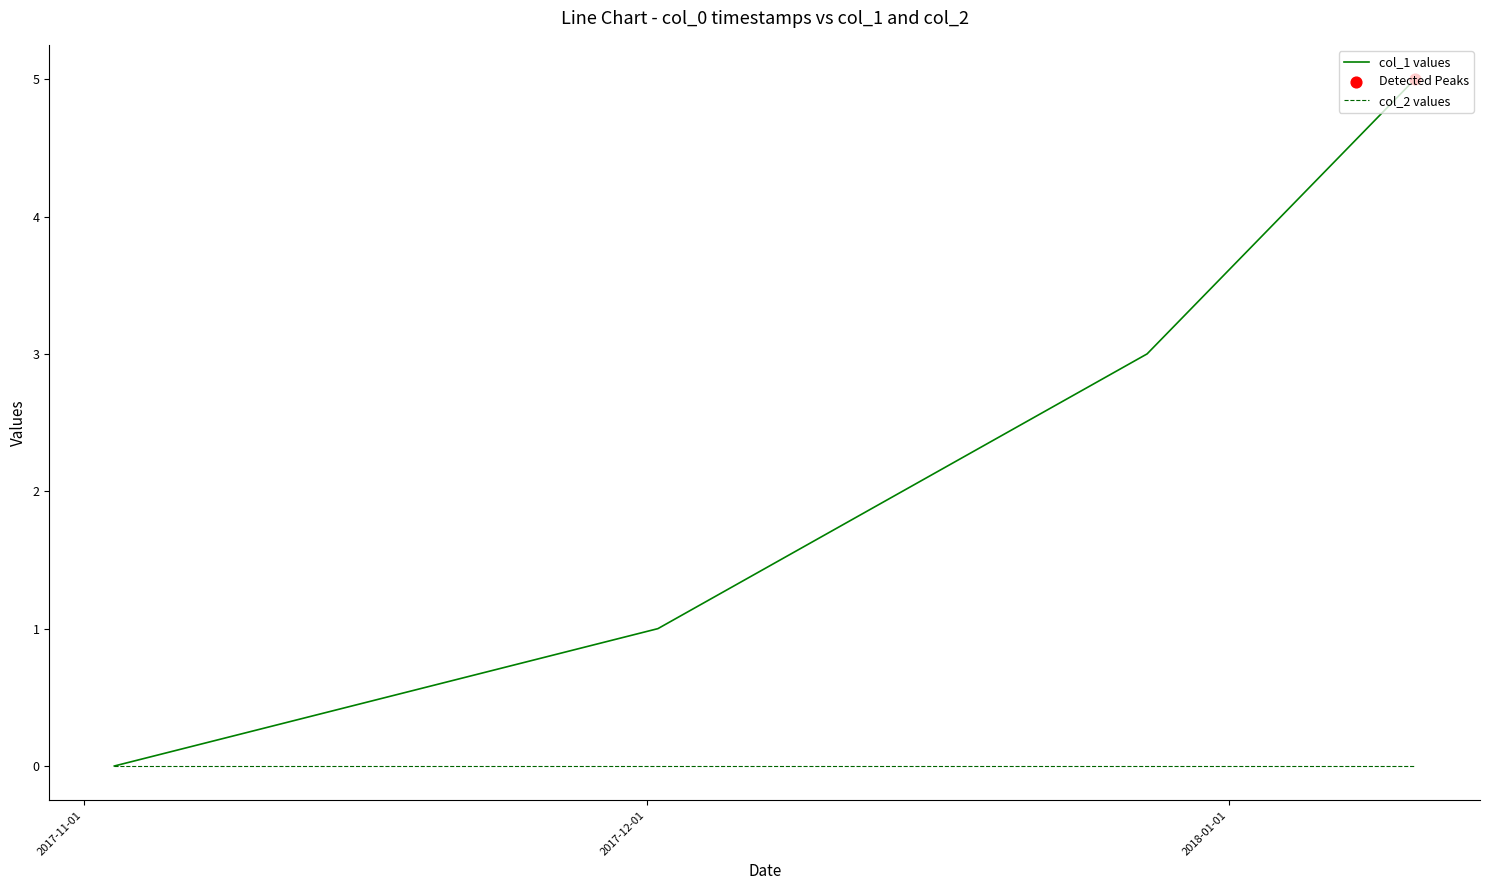

Which series has the largest total across all categories?

col_1 values